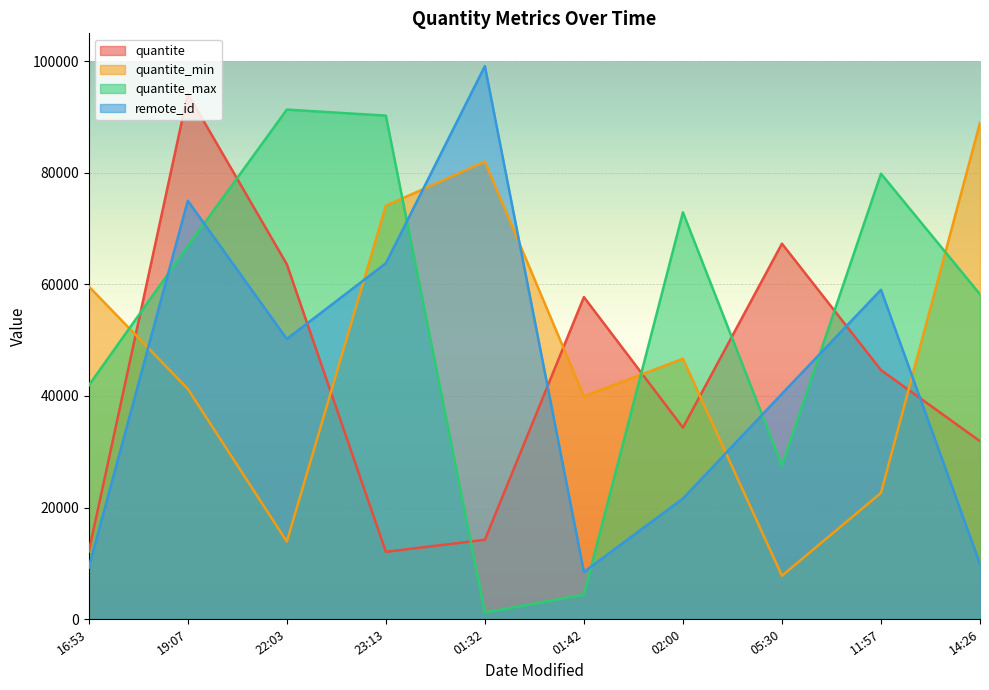

What is the smallest value displayed?

1170